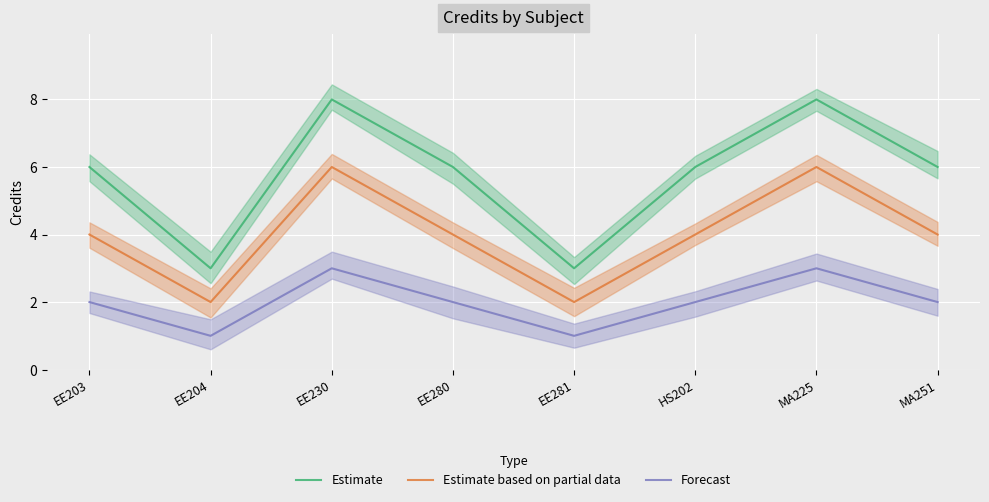

What is the label of the 3rd point from the right?

HS202